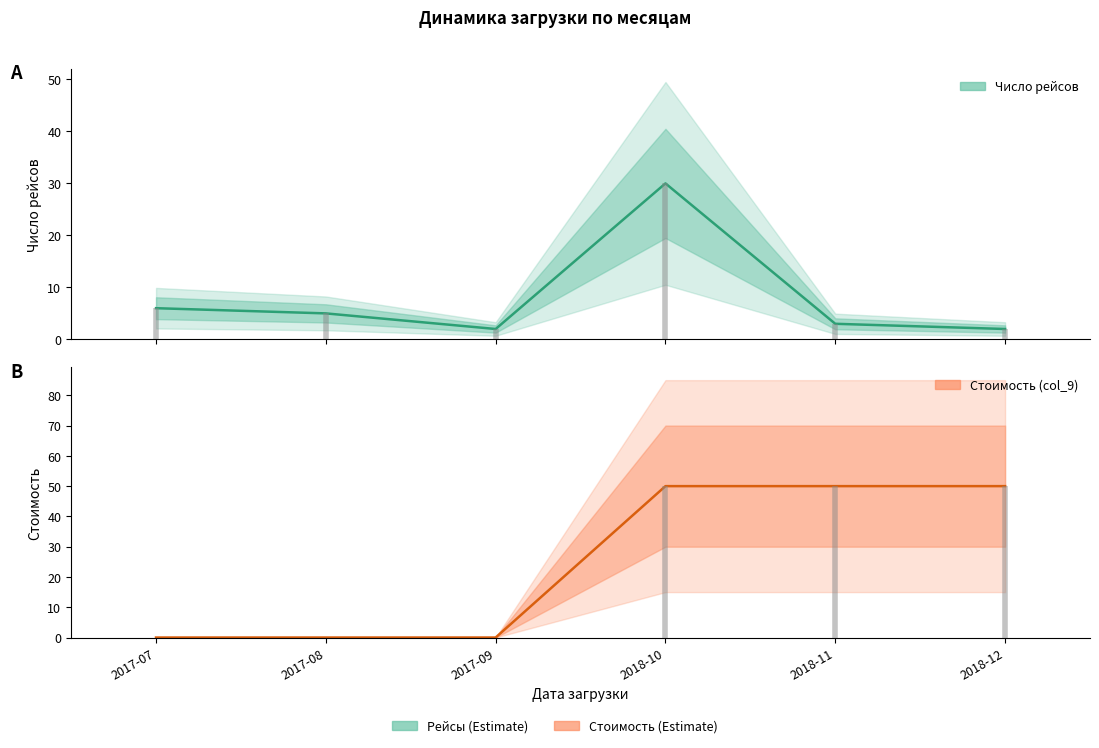

Reading right to left, extract all data points from this chart.

Число рейсов: 2	3	30	2	5	6
Стоимость (col_9): 50	50	50	0	0	0